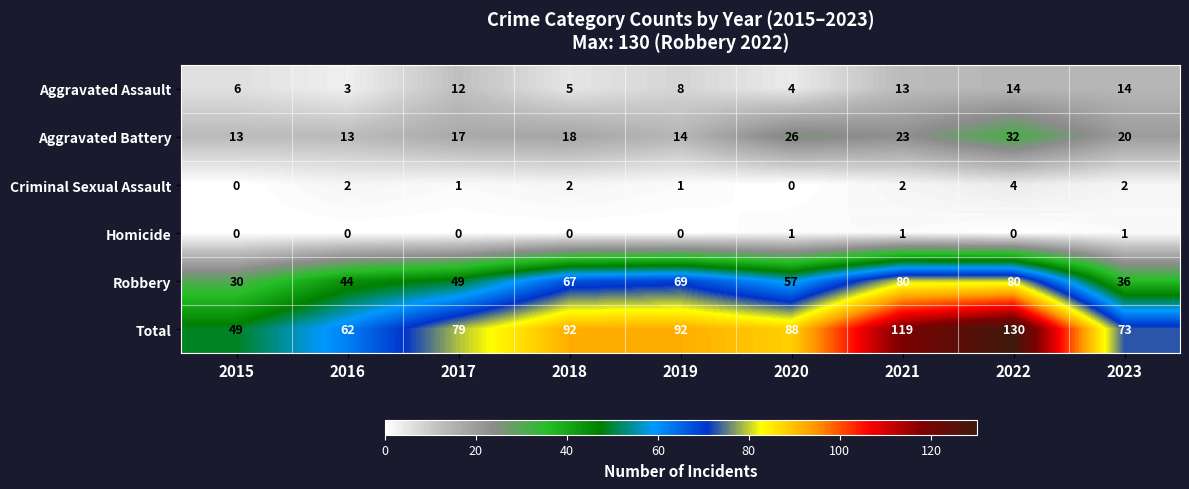

What is the maximum value shown in the chart?

130